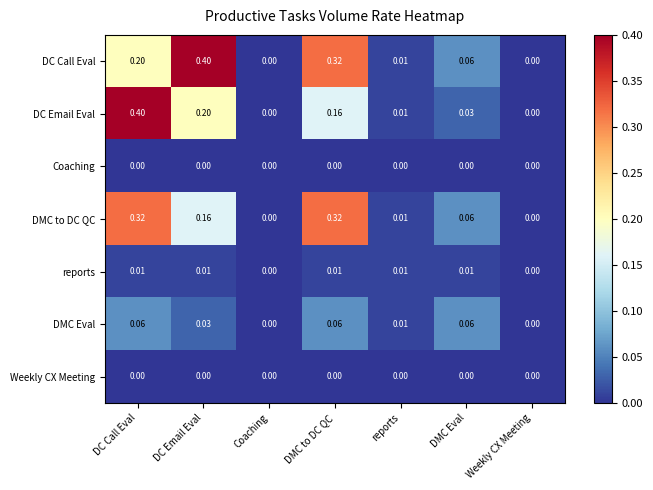

What is the maximum value shown in the chart?

0.4